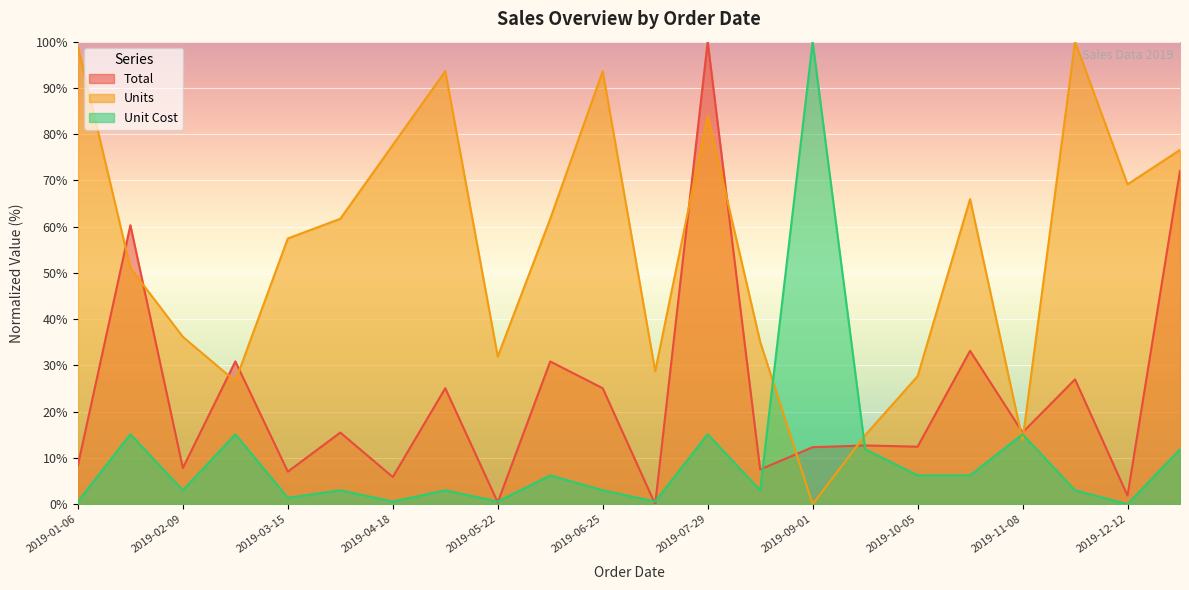

Which category has the lowest value across all series?

2019-07-12